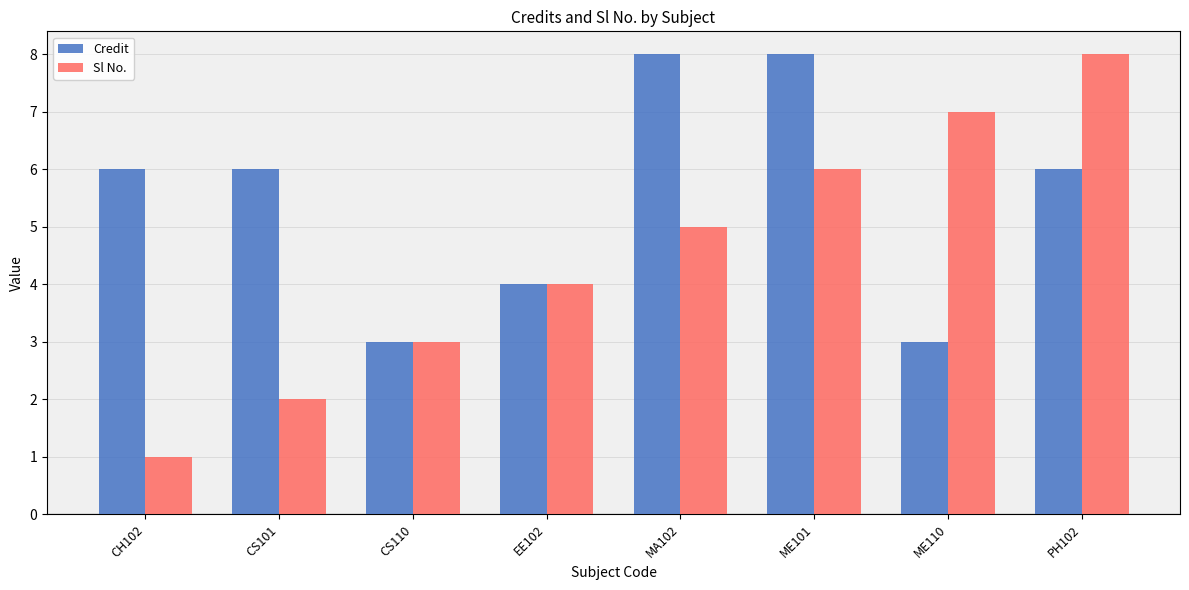

Which series has the widest spread of values?

Sl No.